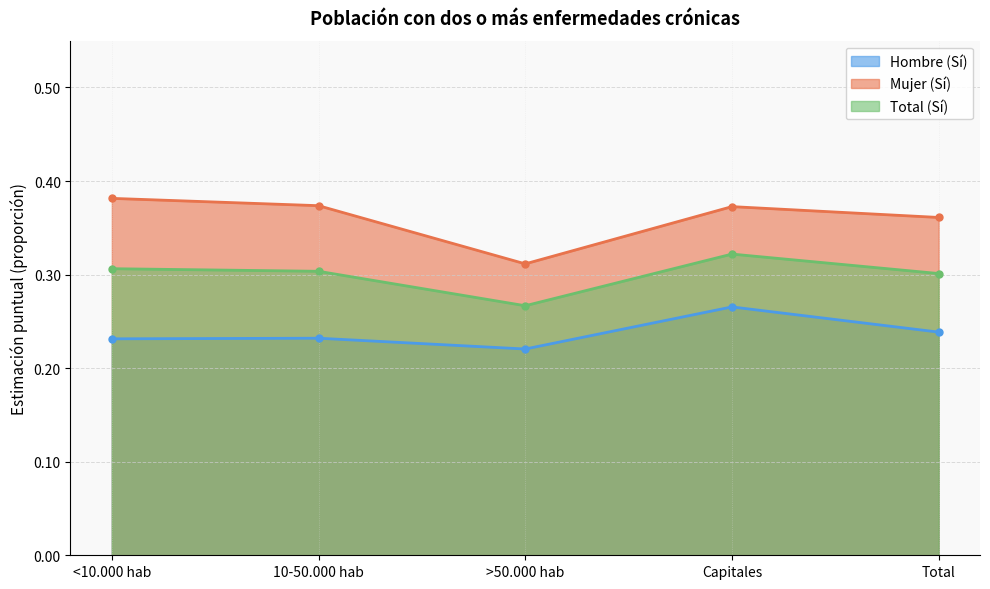

List the series in order of their peak value, highest first.

Mujer (Sí), Total (Sí), Hombre (Sí)